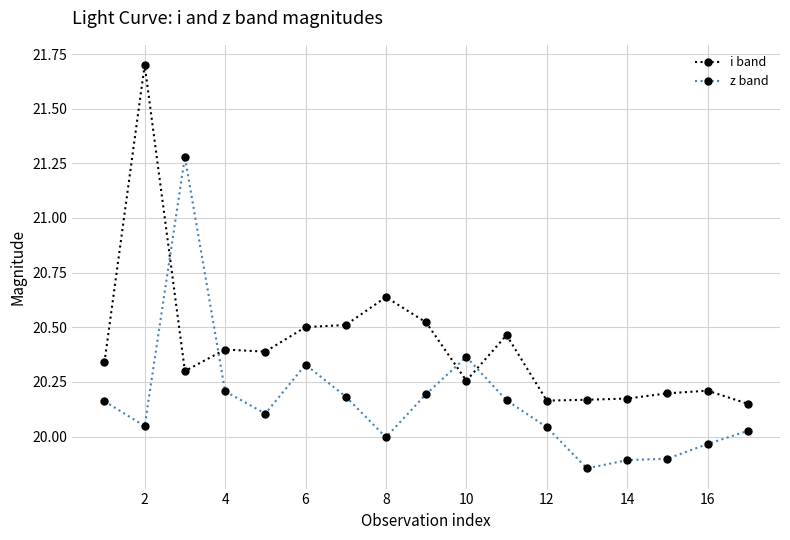

Which series has the largest total across all categories?

i band